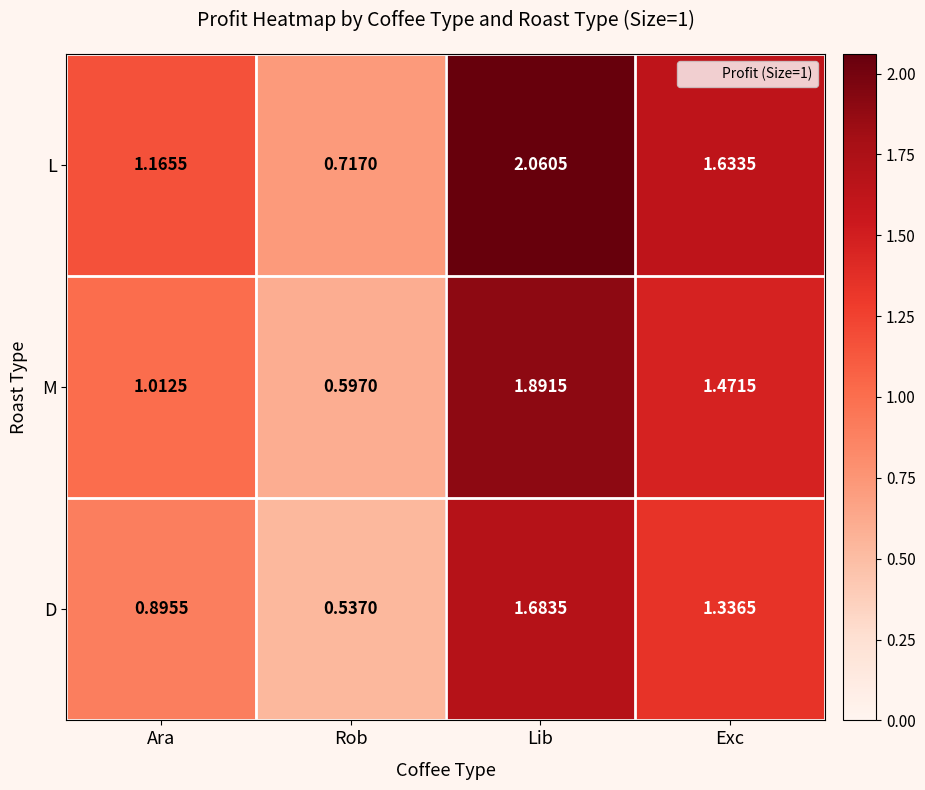

Which category has the highest value across all series?

Lib